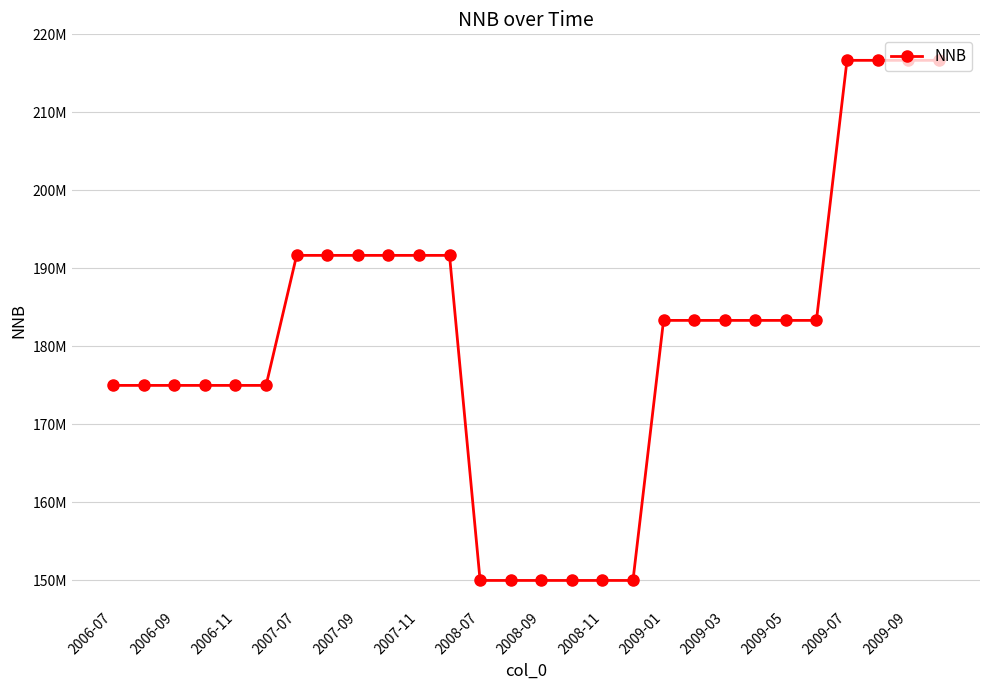

Does the chart have visible grid lines?

Yes